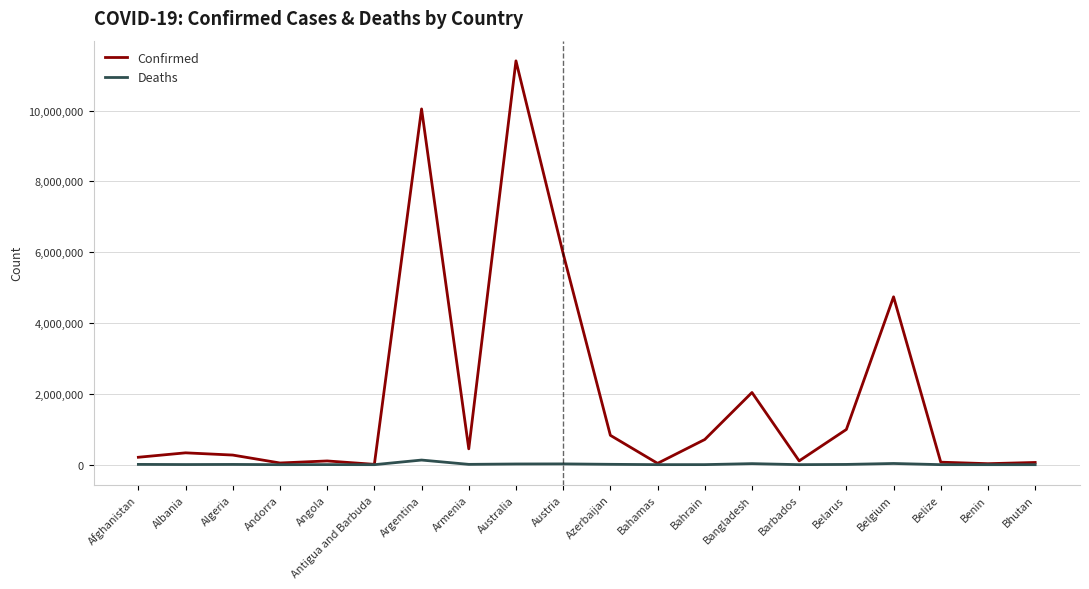

Which series changed the most between Austria and Benin?

Confirmed